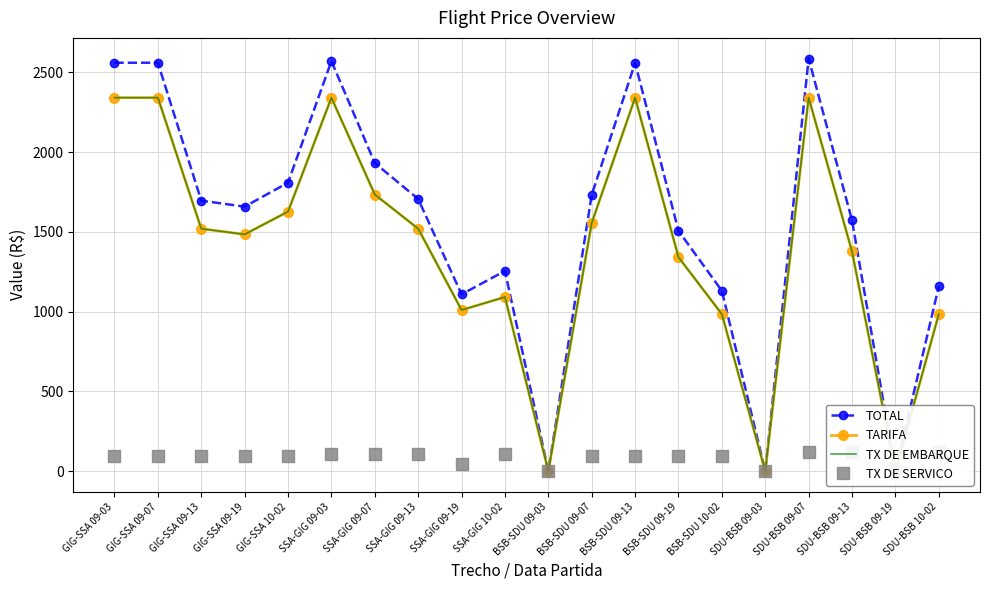

True or false: TX DE SERVICO and TOTAL intersect in this chart.

False